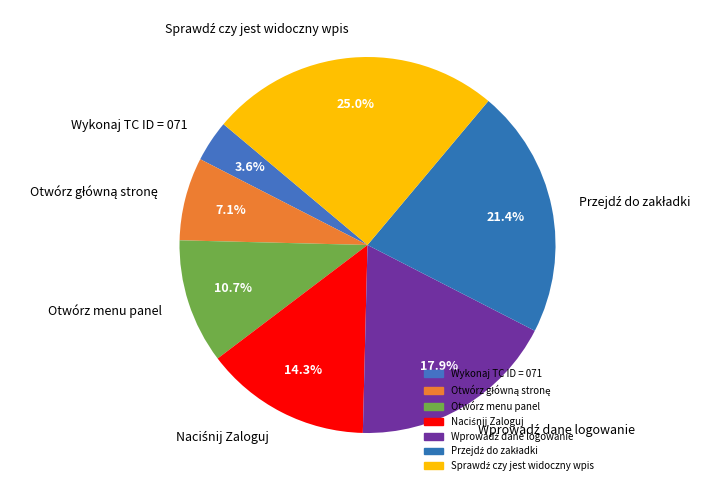

How much of the chart is everything except Otwórz menu panel?

89.3%